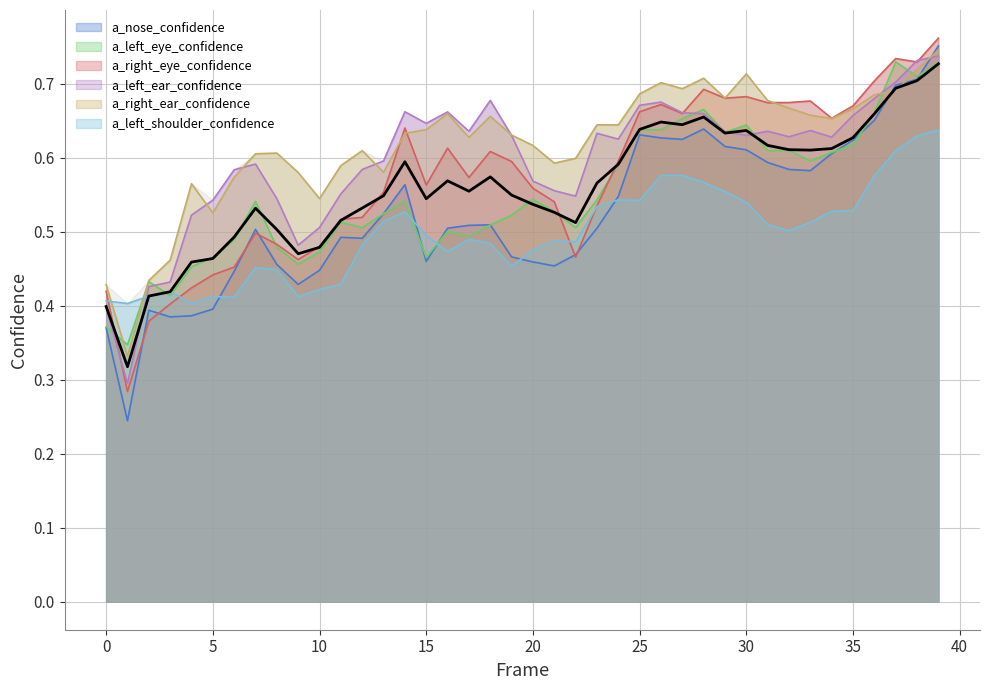

After their last crossing, which series has the higher values: a_nose_confidence or a_left_shoulder_confidence?

a_nose_confidence